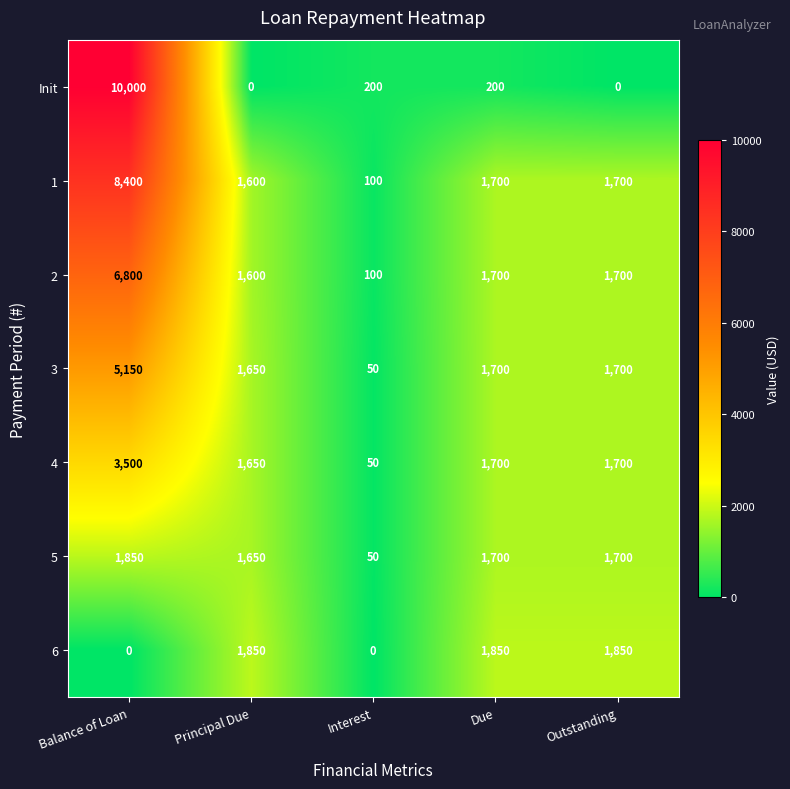

Which series changed the most between Balance of Loan and Interest?

Init